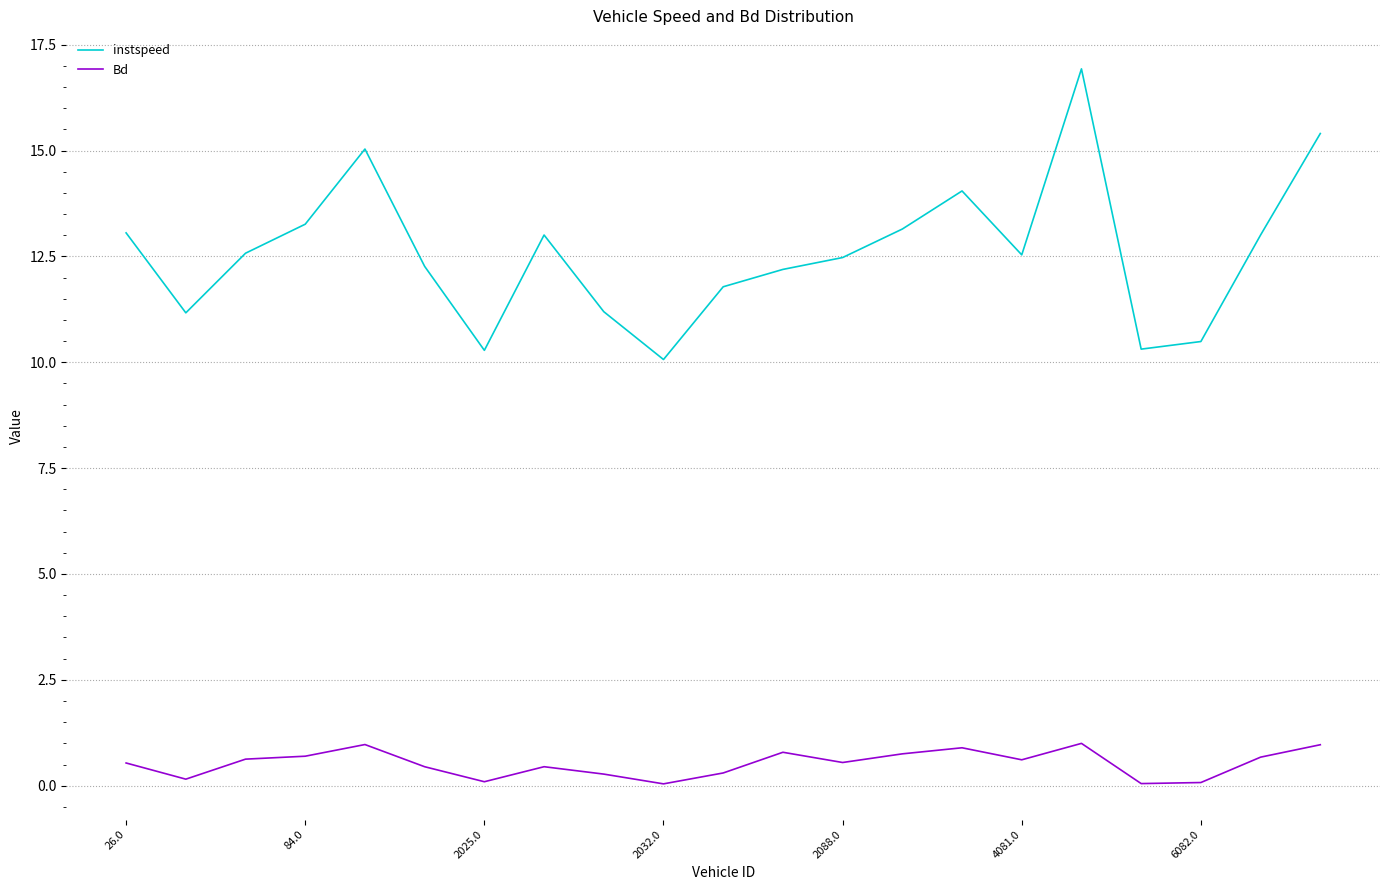

Which series has the largest total across all categories?

instspeed